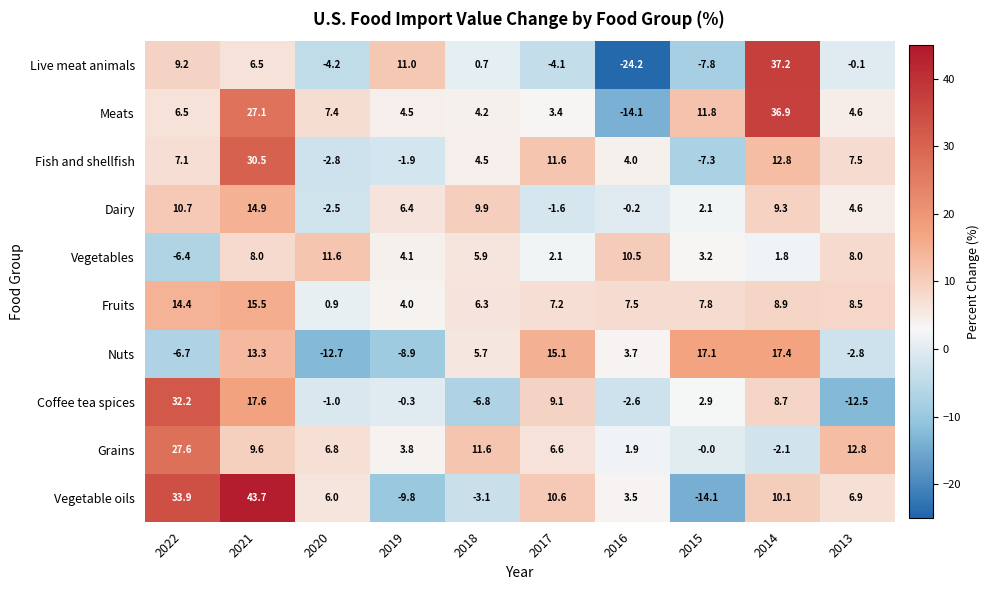

The Coffee tea spices series shows 17.6 at 2021. True or false?

True